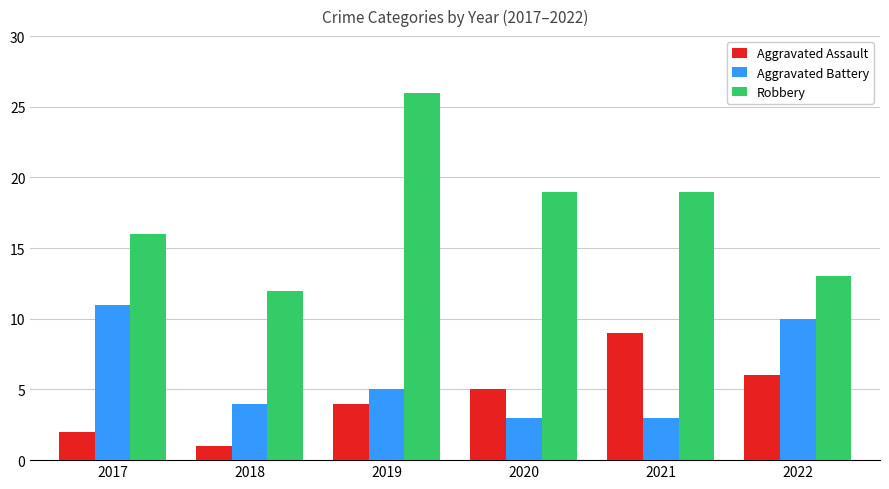

The Aggravated Battery series shows 2 at 2018. True or false?

False